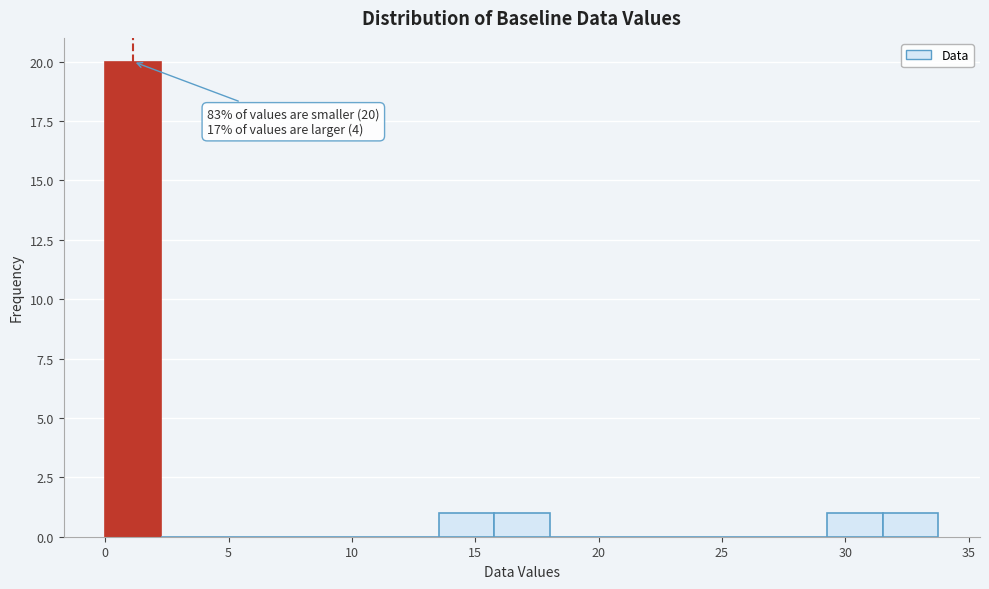

Which range on the x-axis has the tallest bar?

0.0 to 2.5